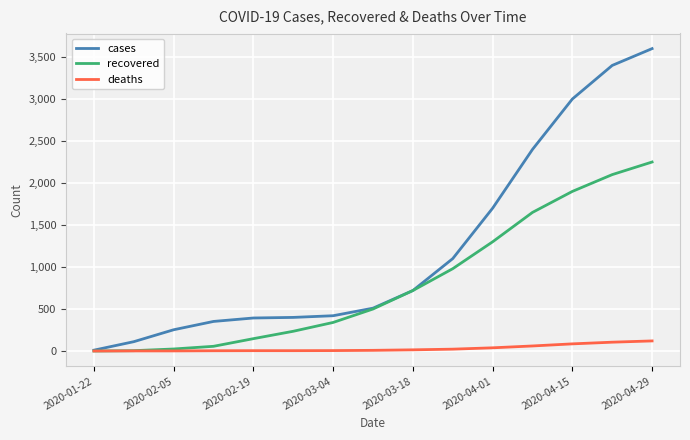

How many distinct data groups are displayed?

3